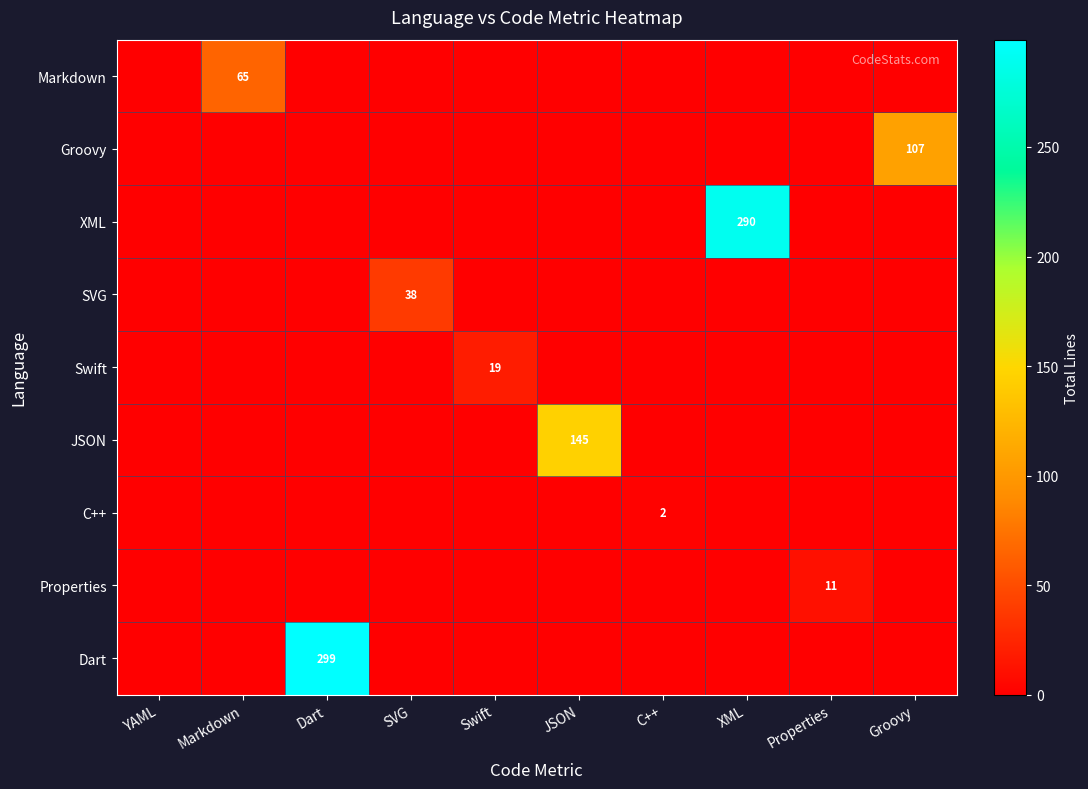

The Markdown series shows 65 at Markdown. True or false?

True